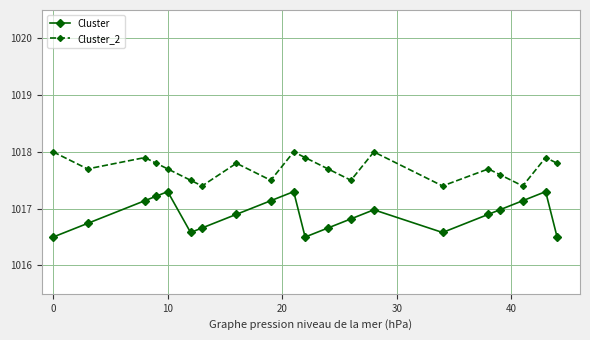

True or false: Cluster_2 has more than 0 points higher than both neighbors.

True